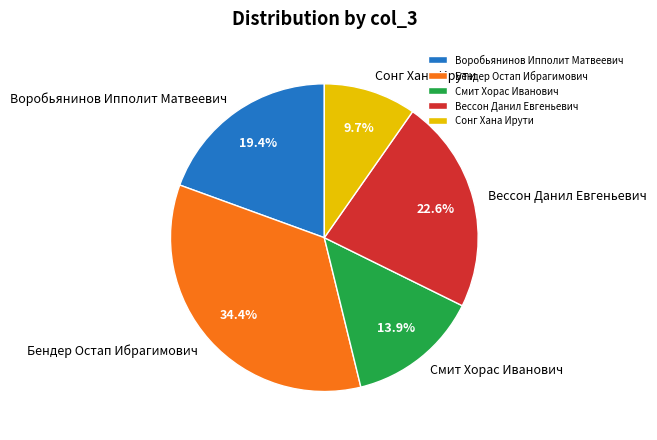

Which category has the smallest portion of the pie?

Сонг Хана Ирути